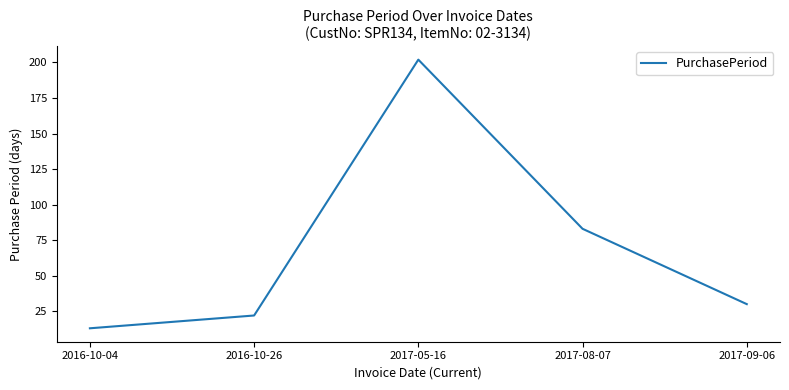

Count the number of categories in the chart.

5